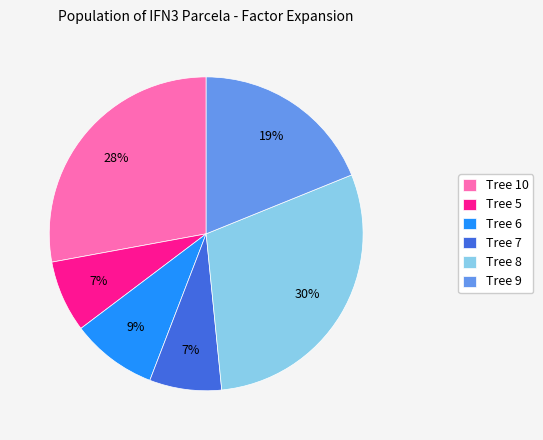

What percentage is the Tree 7 slice, to the nearest percent?

7%